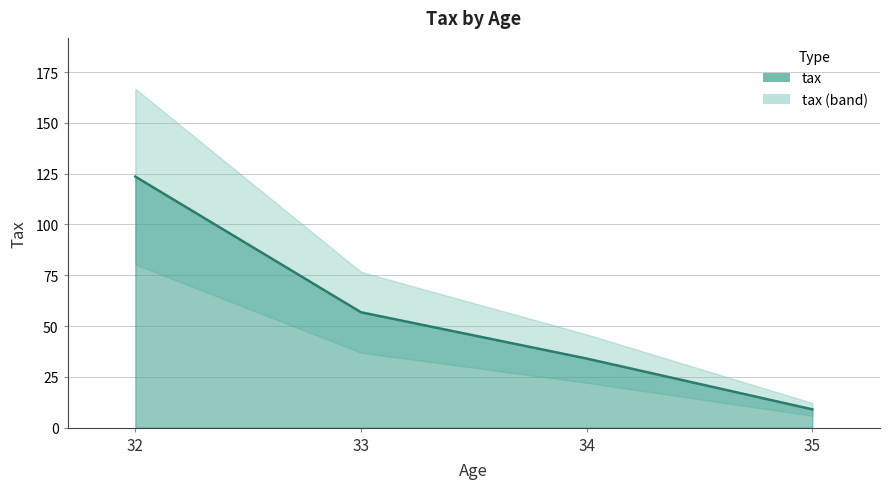

Count the number of categories in the chart.

4